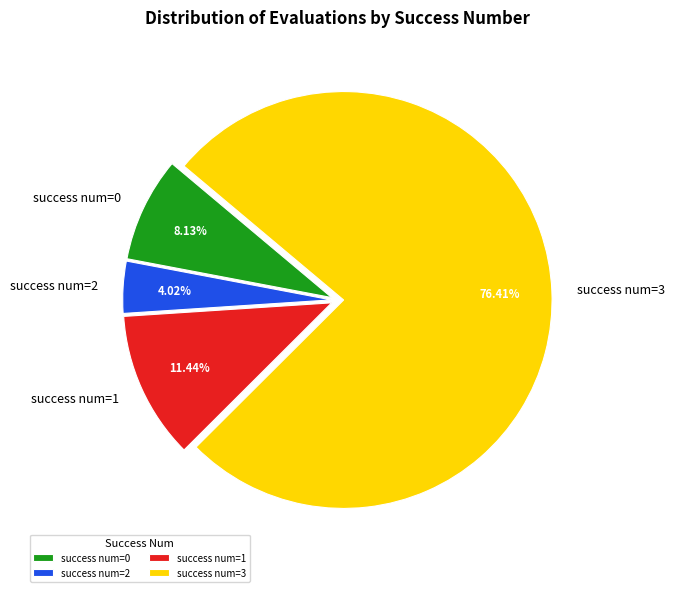

What is the majority slice?

success num=3